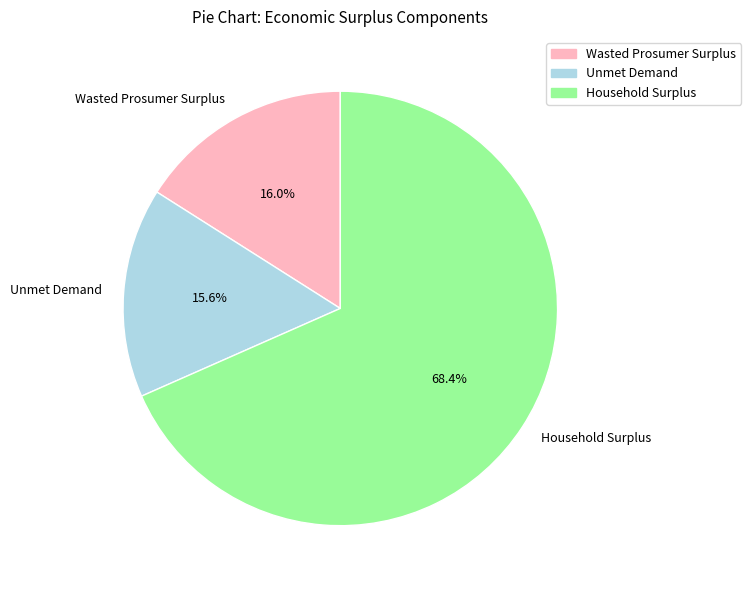

What is the largest slice in the pie chart?

Household Surplus